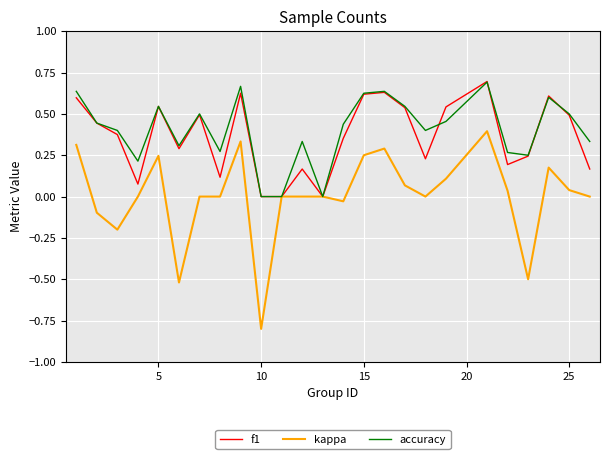

What are all the series names shown in the legend?

f1, kappa, accuracy